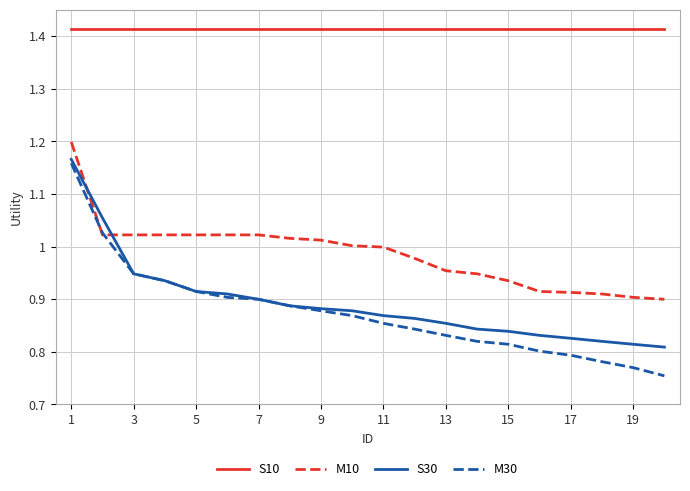

Which series has the widest spread of values?

M30